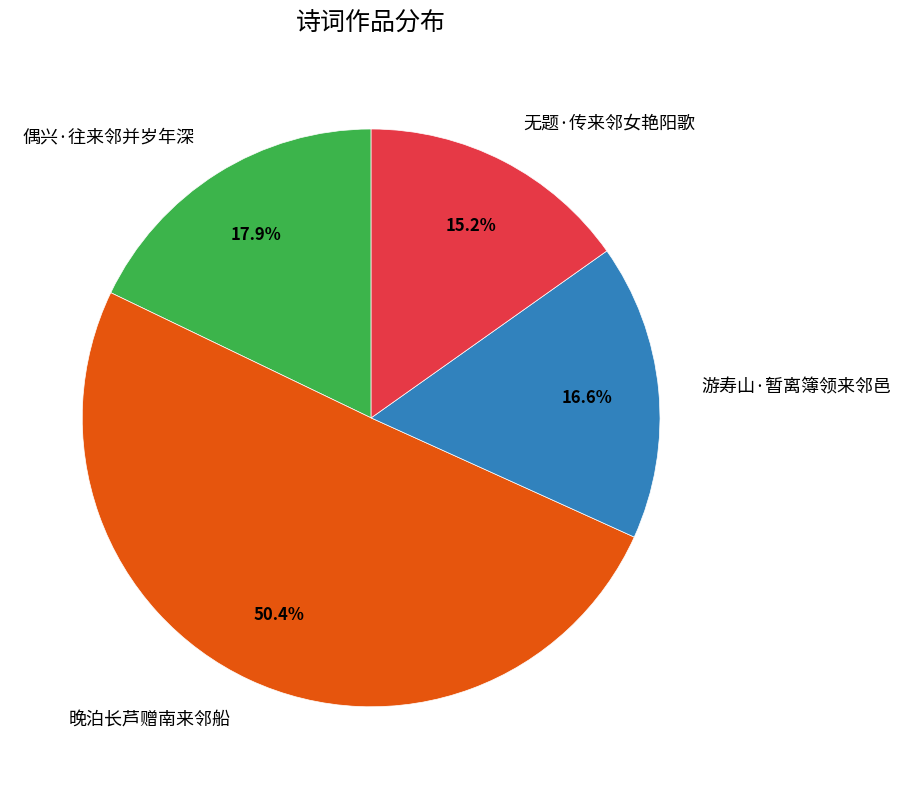

To the nearest percent, what is the difference between the 无题·传来邻女艳阳歌 and 偶兴·往来邻并岁年深 slice percentages?

3%